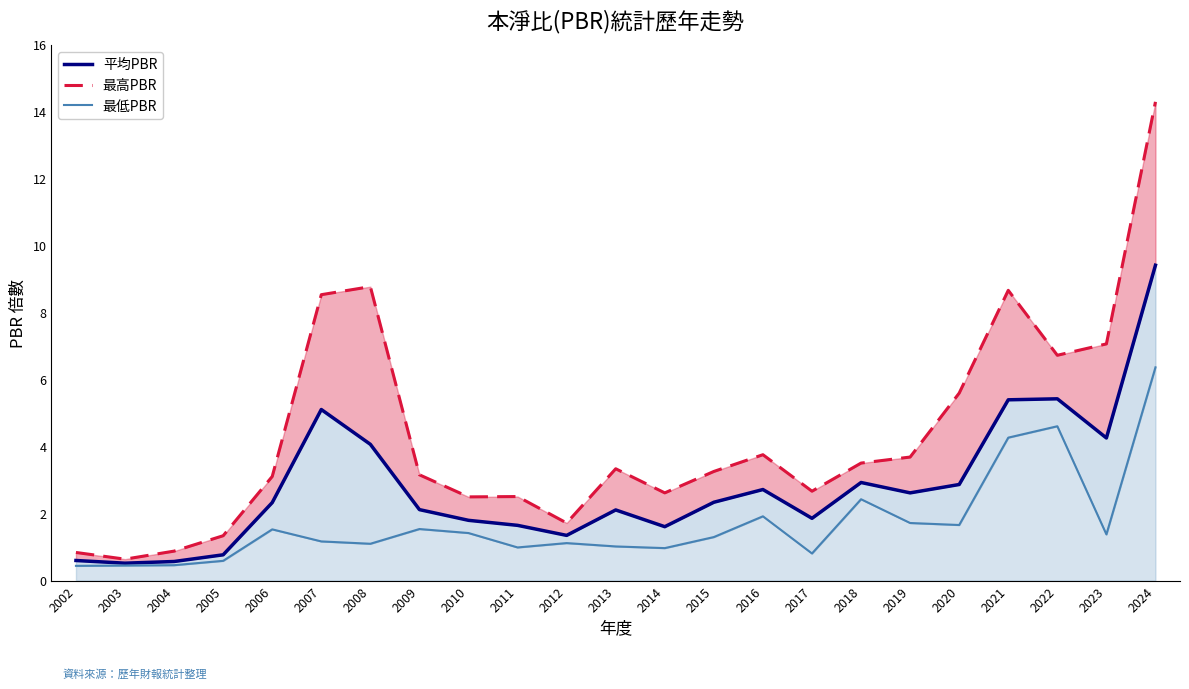

What is the smallest value displayed?

0.4